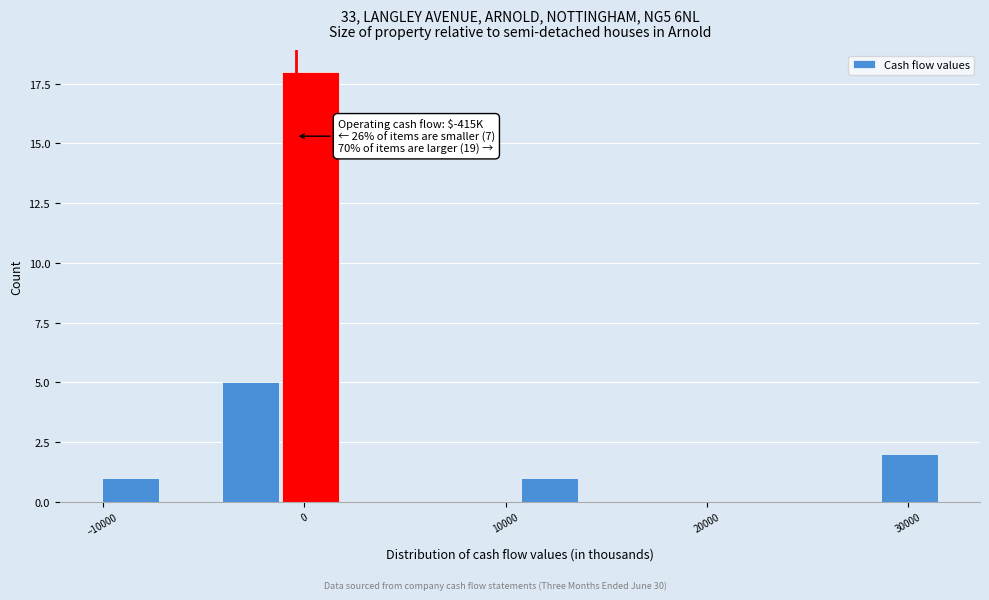

Read against the x-axis, roughly where is the centre of the tallest bar?

0